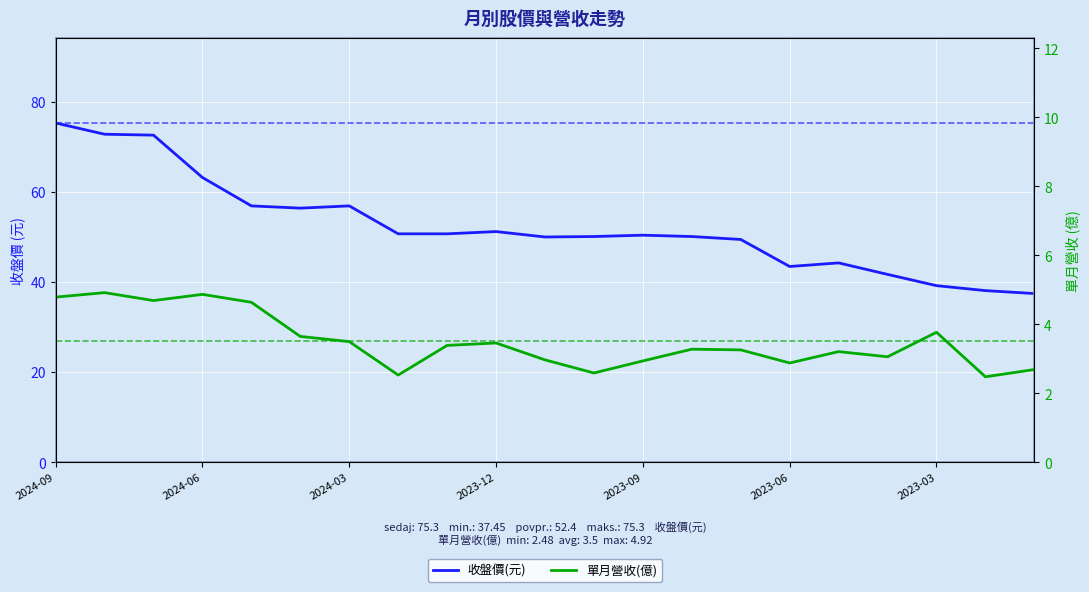

What is the difference between the maximum and minimum values in the 收盤價(元) series?

37.8